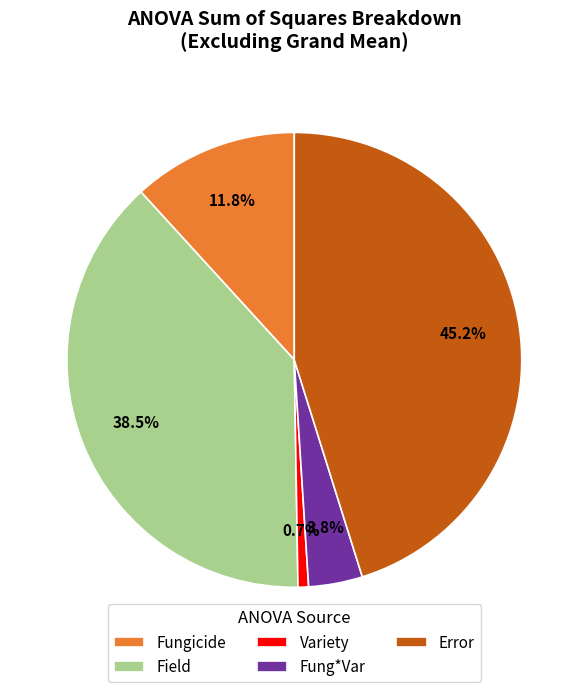

What is the ratio of the value at Error to the value at Fungicide?

3.8